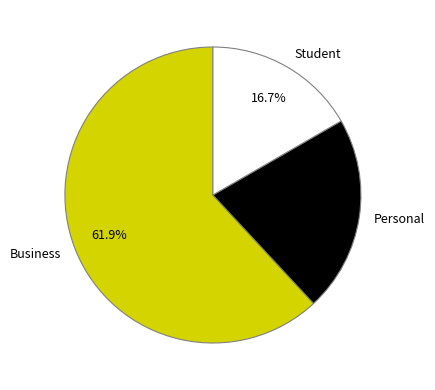

To the nearest percent, what is the difference between the largest and smallest slice percentages?

45%